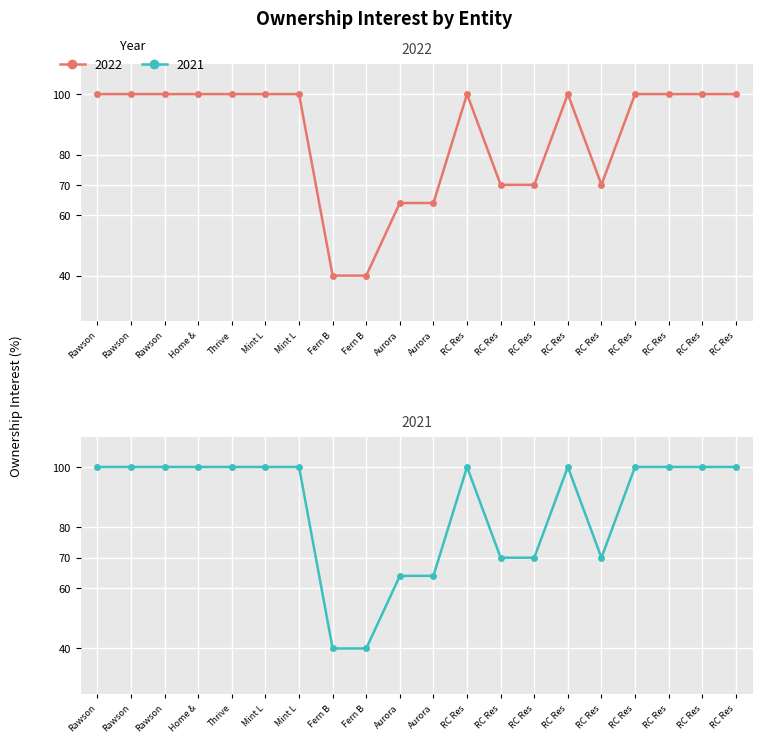

What is the label of the 15th point from the right?

Mint L